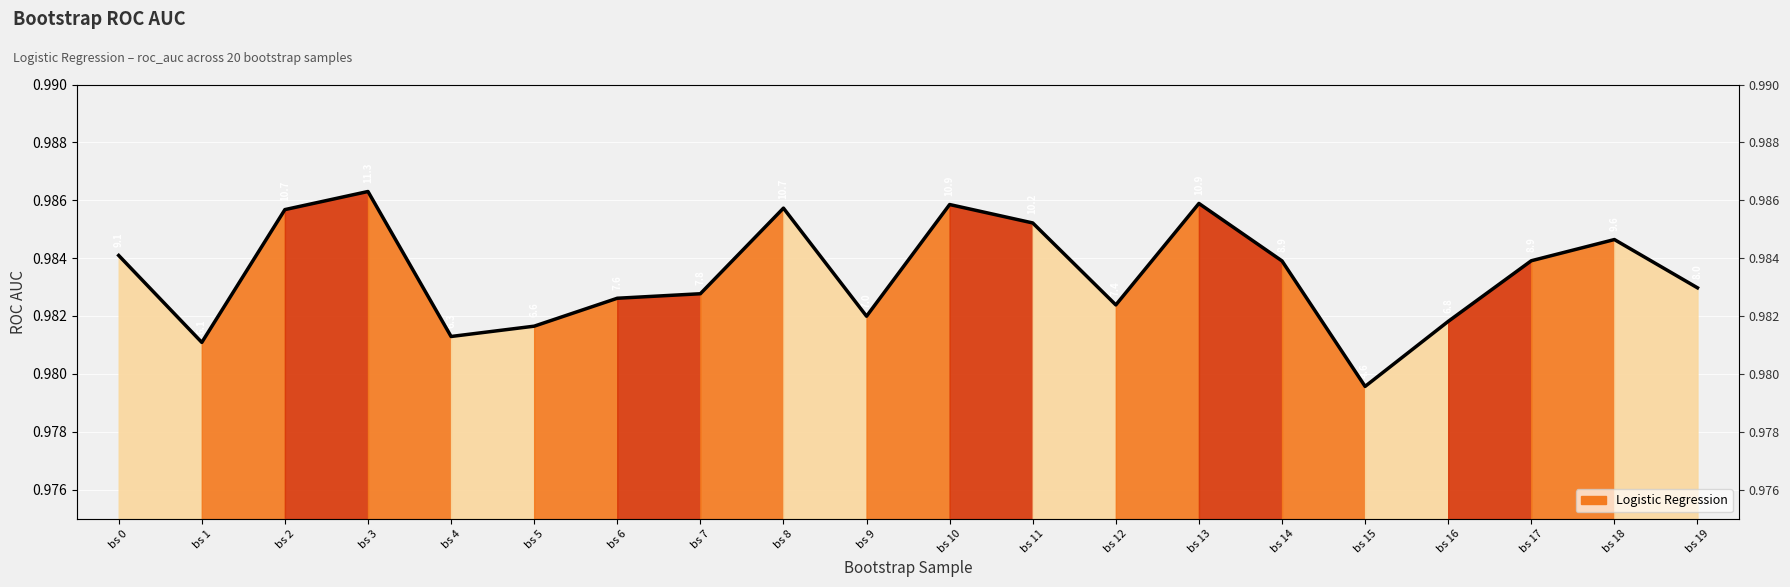

What is the minimum value shown in the chart?

1.0